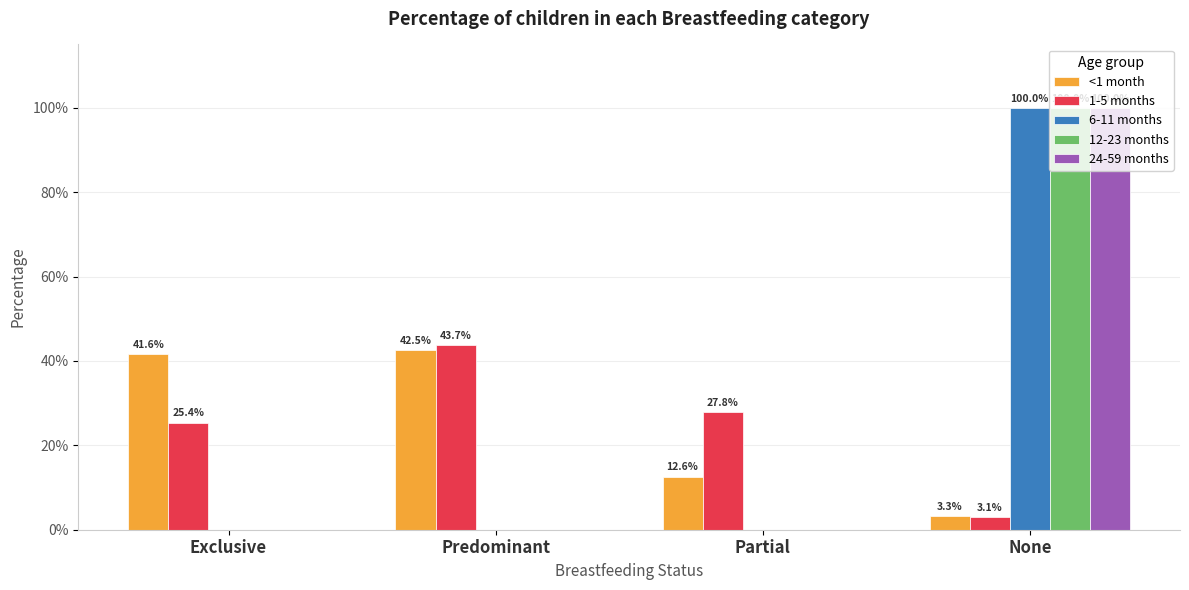

What are all the series names shown in the legend?

<1 month, 1-5 months, 6-11 months, 12-23 months, 24-59 months